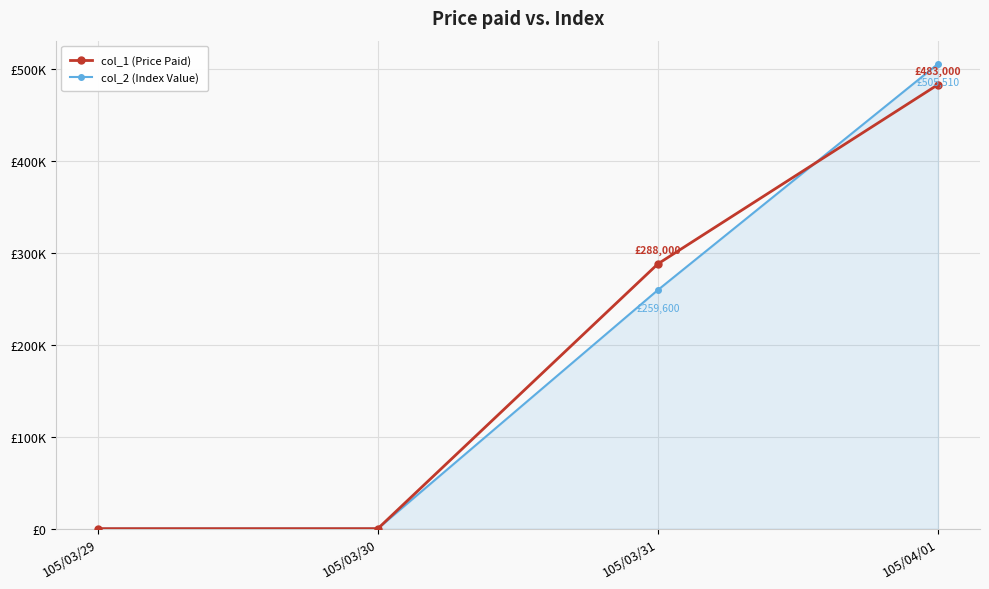

What are all the series names shown in the legend?

col_1 (Price Paid), col_2 (Index Value)